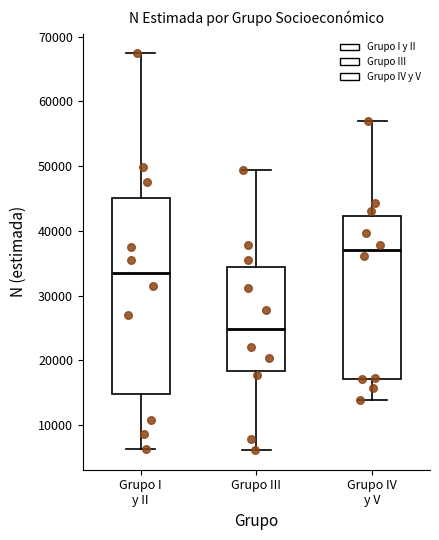

Reading left to right, transcribe this box plot: for each box, give where its median line is, the range the box spans, and where its two whiskers end, as read against the y-axis. The values are not printed on the chart, so give them approximately, as read against the axis.

Grupo I y II: median 33000, box 15000 to 45000, whiskers 6000 to 67000
Grupo III: median 25000, box 18000 to 34000, whiskers 6000 to 49000
Grupo IV y V: median 37000, box 17000 to 42000, whiskers 14000 to 57000